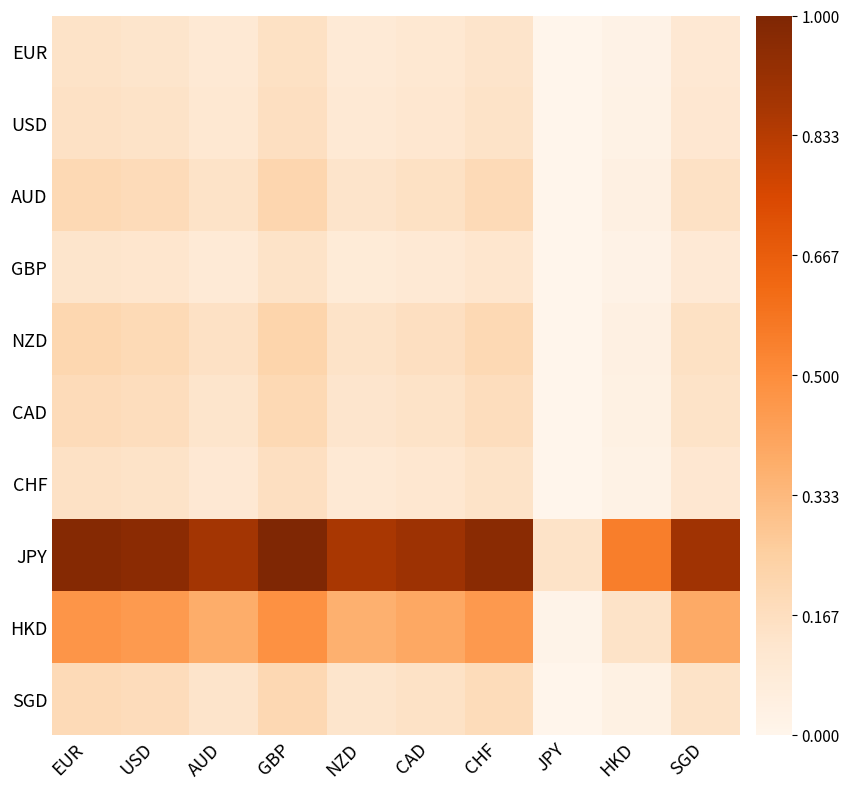

How many series are shown in this chart?

10